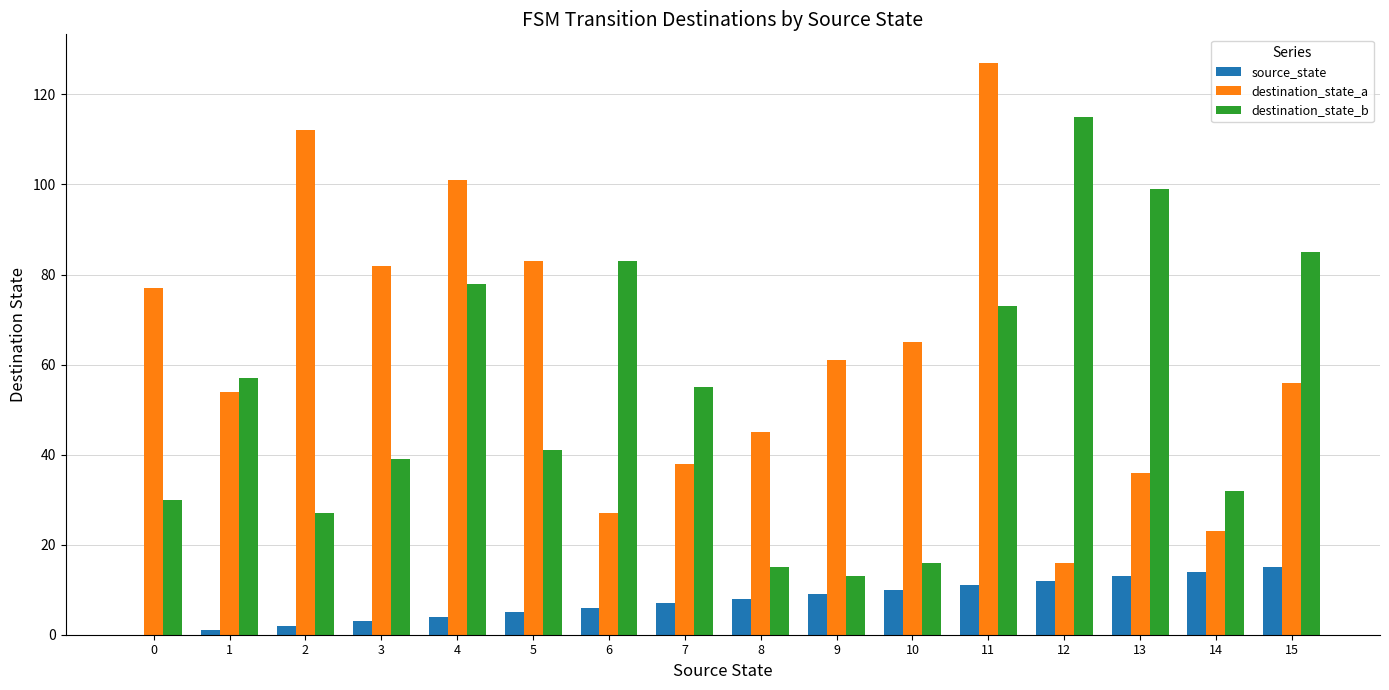

Are the bars grouped side by side (vs. stacked)?

Yes